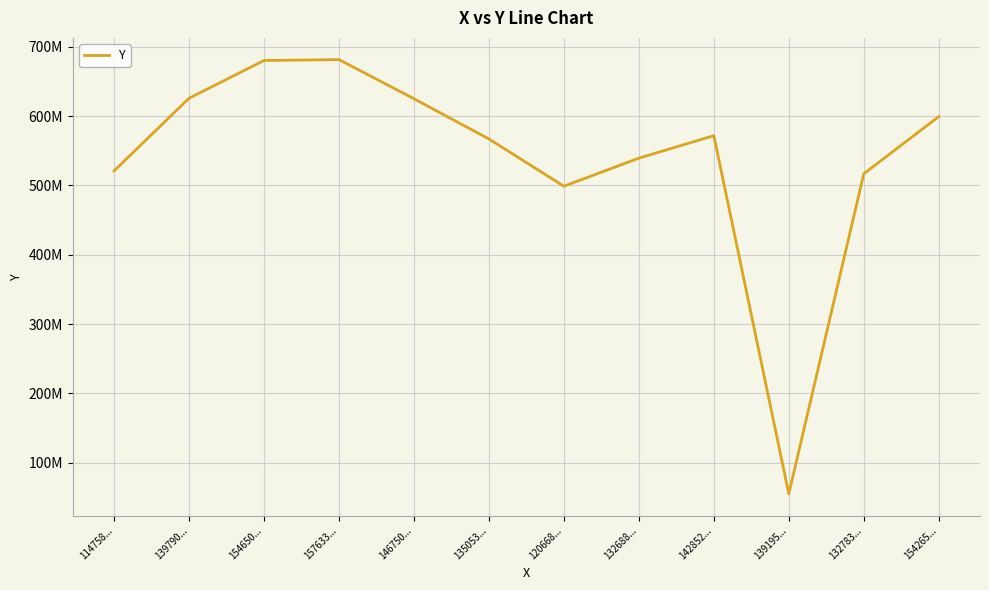

What is the difference between the maximum and minimum values?

626690993